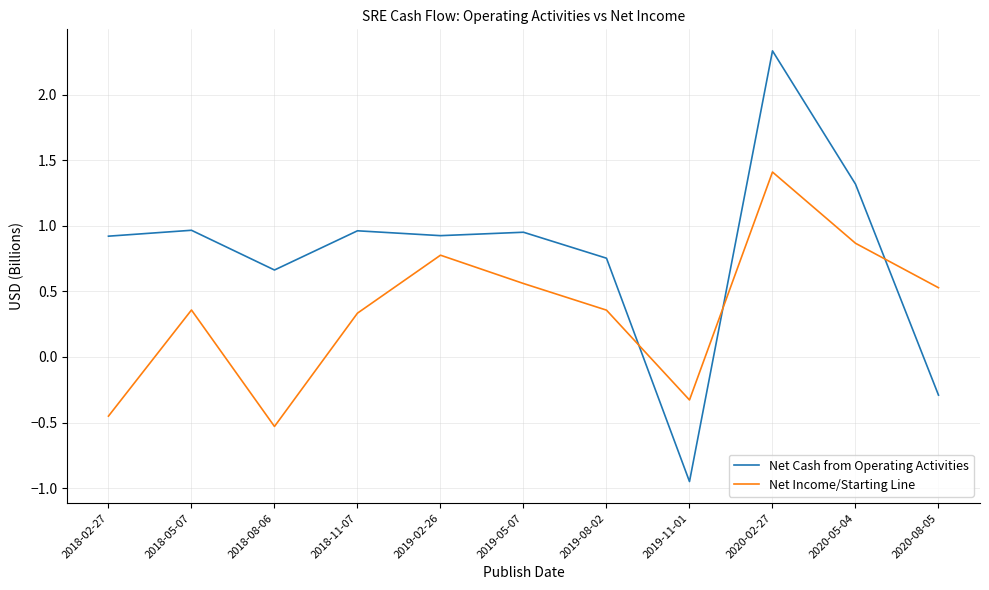

At which category does Net Income/Starting Line reach its first local peak?

2018-05-07